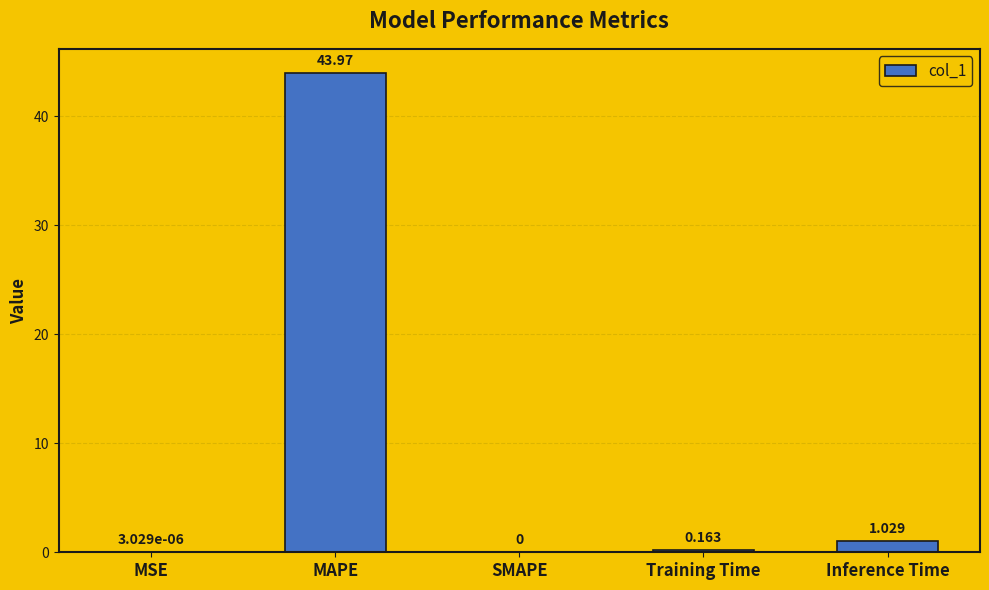

At which label is the value closest to 21?

Inference Time